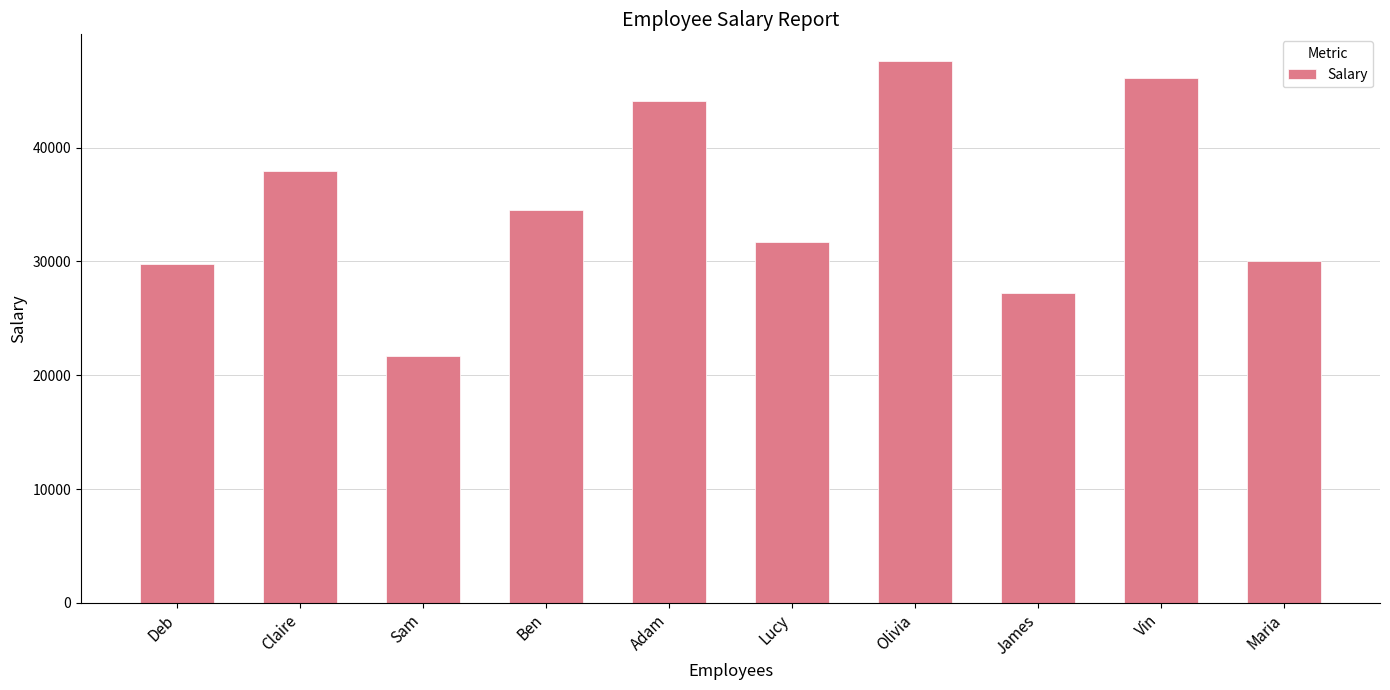

What is the difference between the maximum and minimum values?

25888